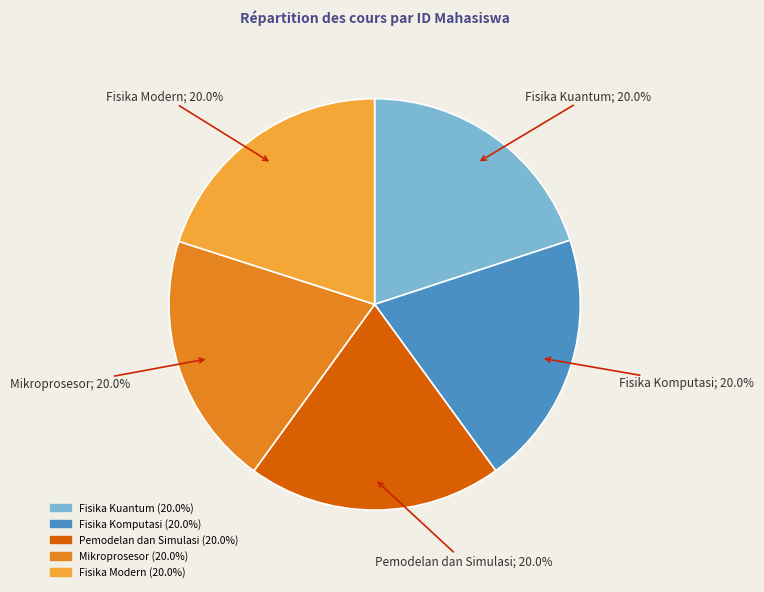

Approximately how many times larger is the value at Pemodelan dan Simulasi compared to Fisika Kuantum?

1.0